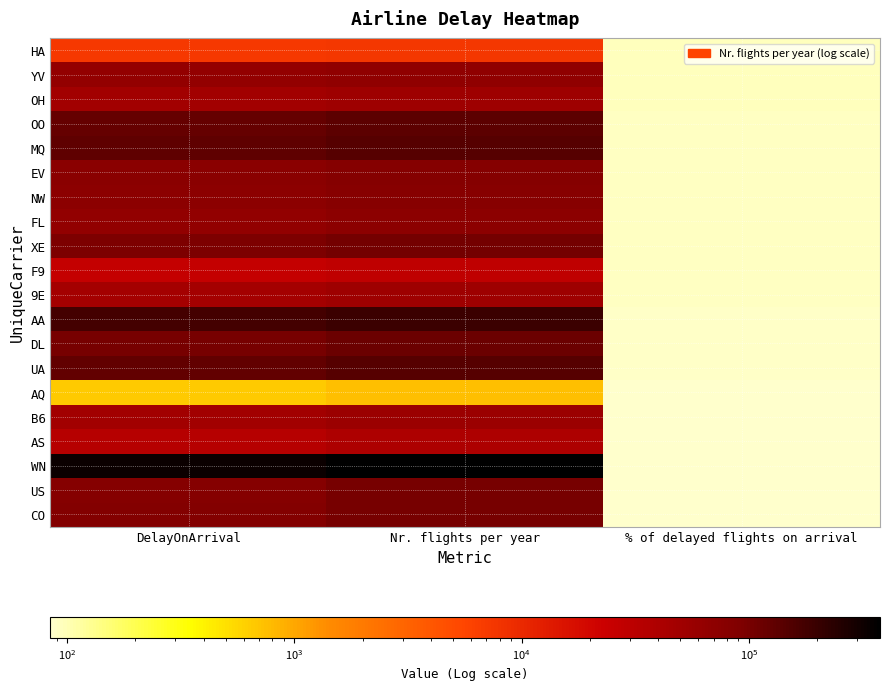

What is the greatest value displayed?

377602.0